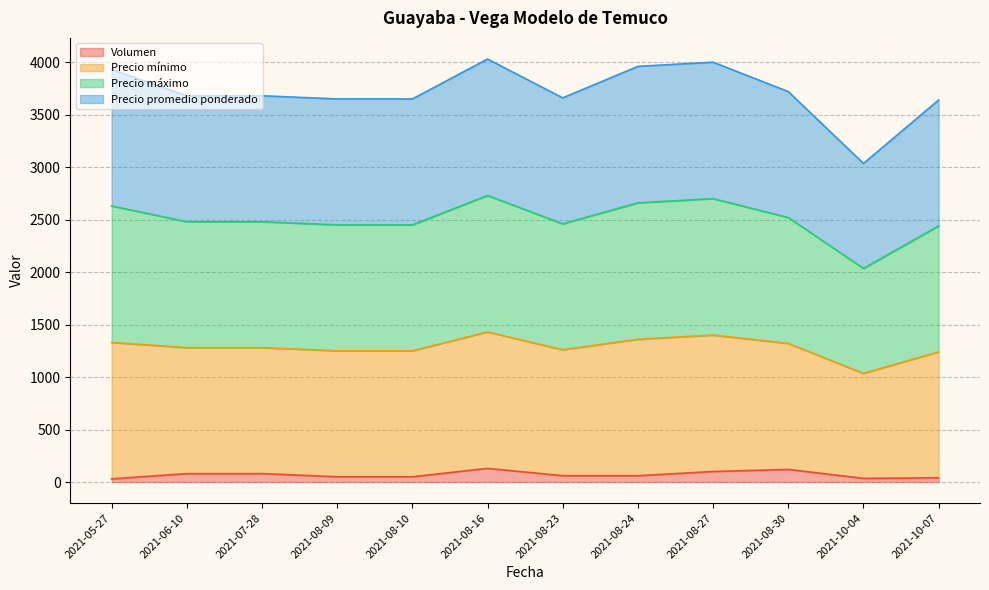

How many interior local valleys does the Precio máximo series have?

2